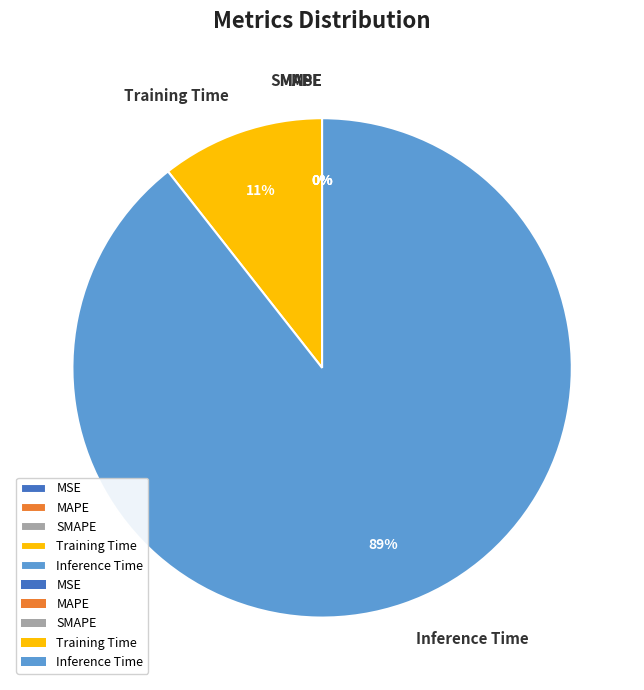

True or false: MAPE accounts for 0% of the total.

True